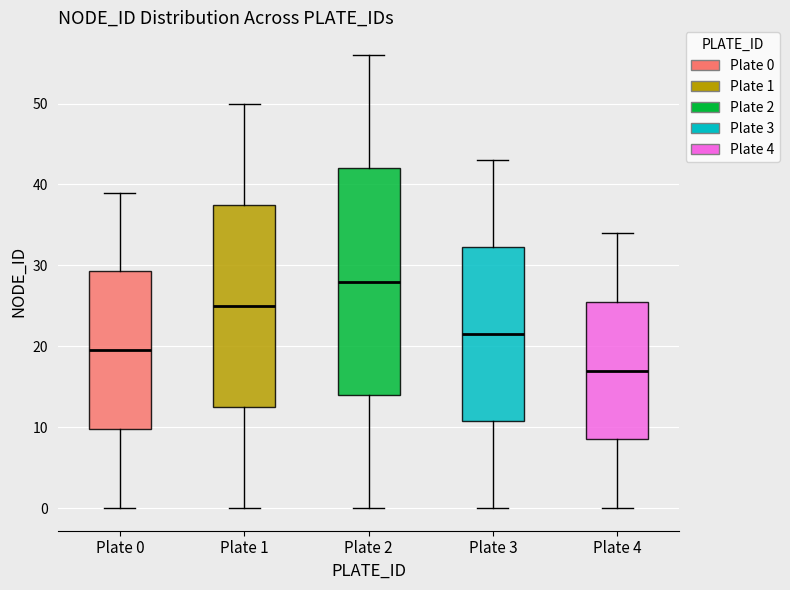

Which box is the tallest, from its lower edge to its upper edge?

Plate 2